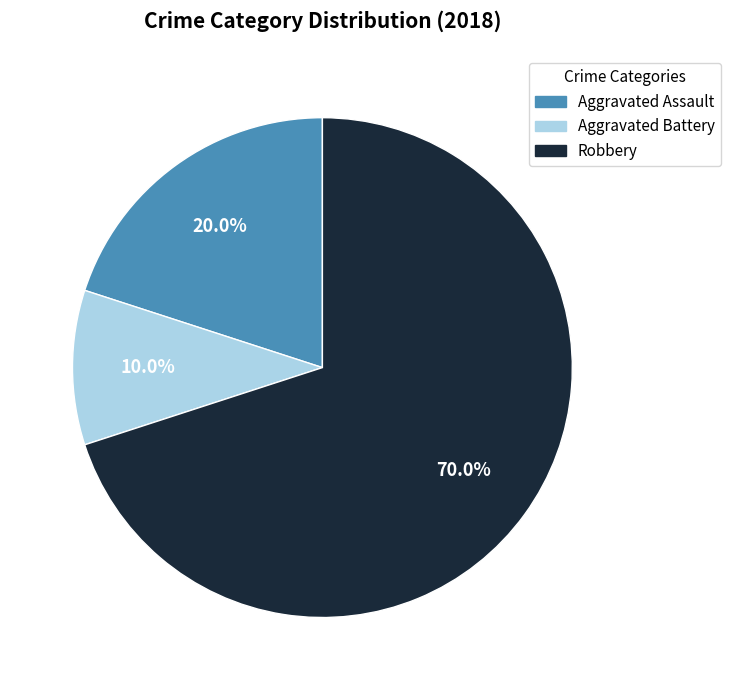

Does any single category account for the majority?

Yes